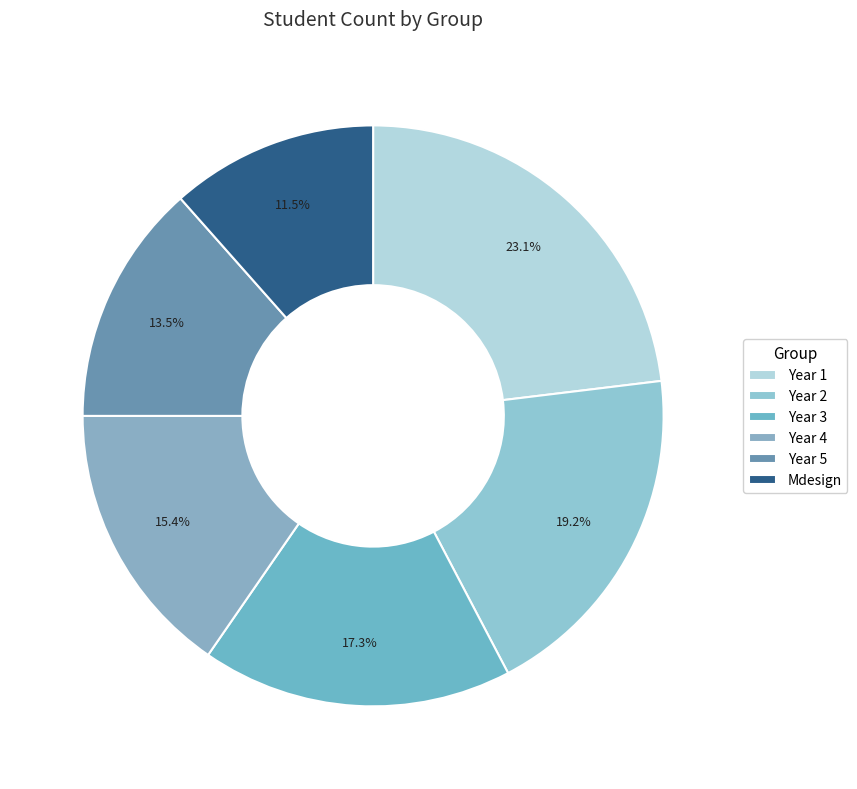

To the nearest percent, what is the difference between the Mdesign and Year 3 slice percentages?

6%